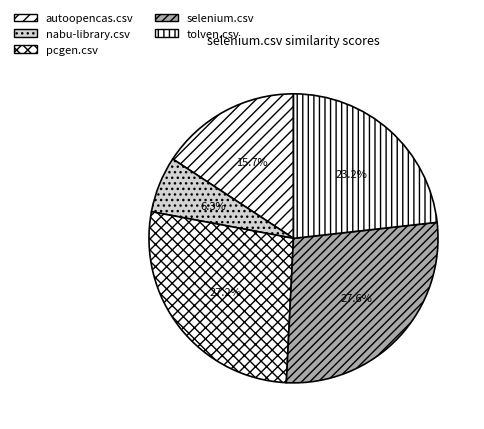

Is it true that tolven.csv is 35% of the pie?

False